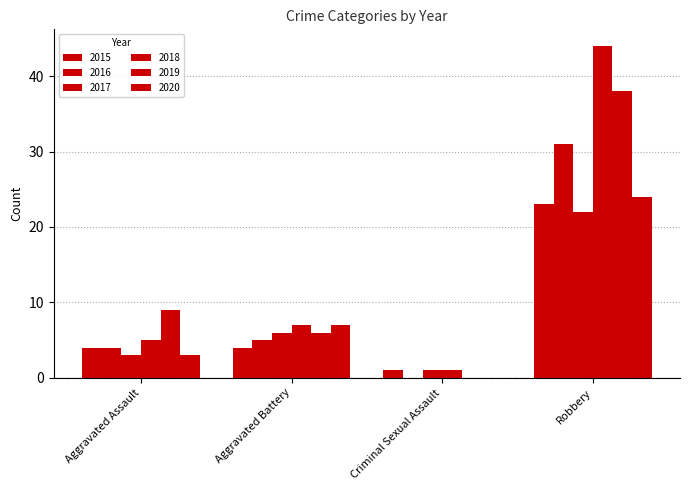

How many groups of bars are there?

4